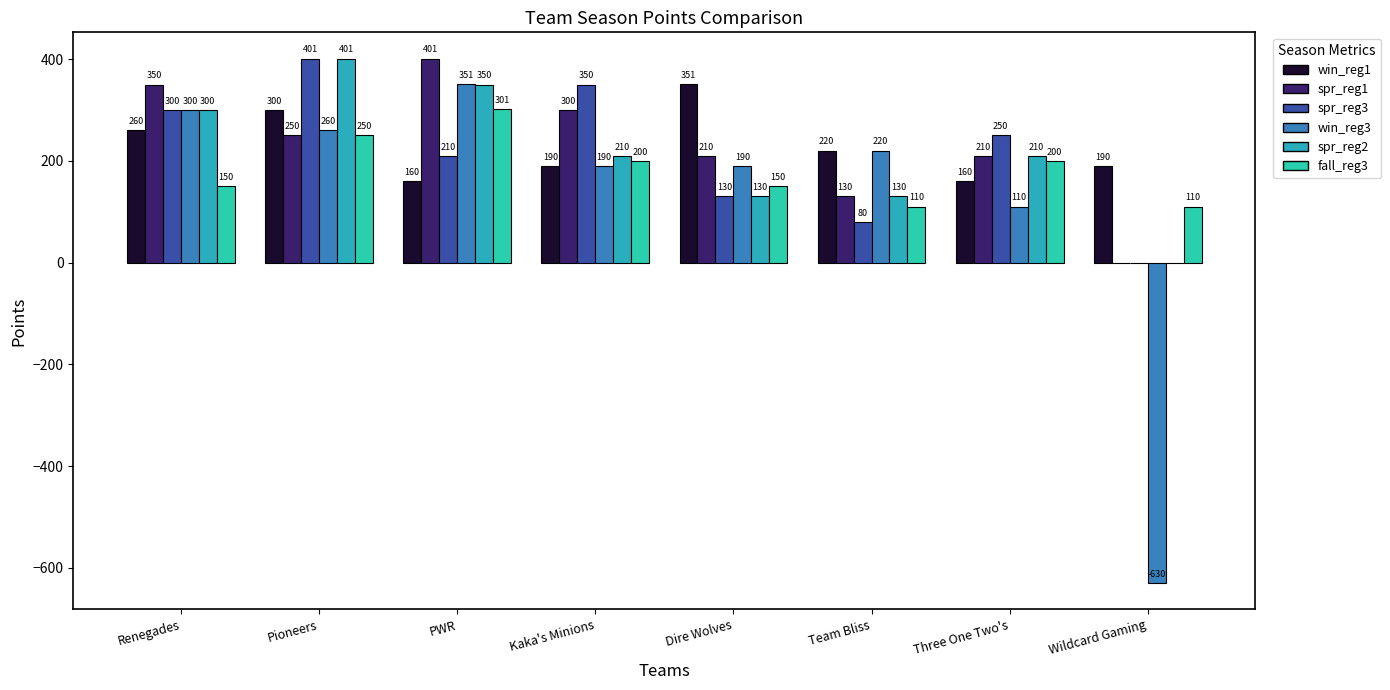

What are all the series names shown in the legend?

win_reg1, spr_reg1, spr_reg3, win_reg3, spr_reg2, fall_reg3